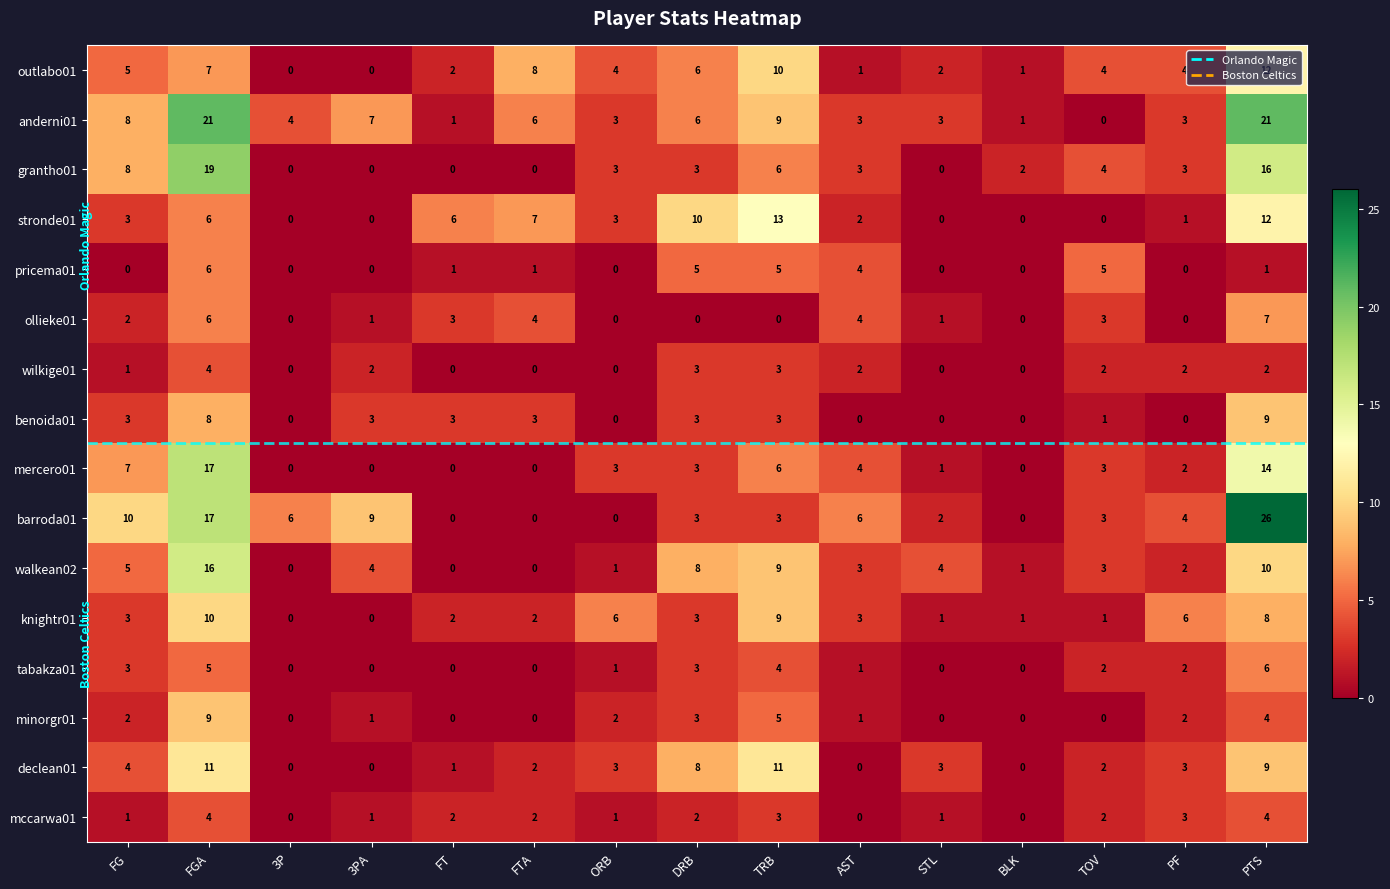

Count the minorgr01 values in the range 0 to 3.

12